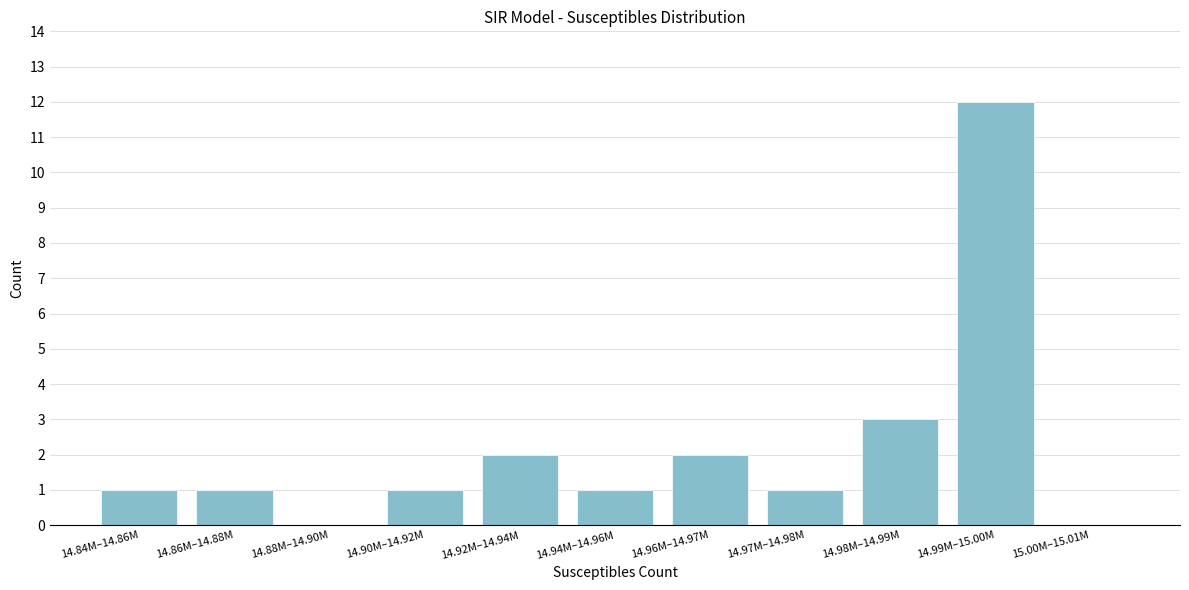

Reading right to left, list all the values displayed in this chart.

15.00M–15.01M=0	14.99M–15.00M=12	14.98M–14.99M=3	14.97M–14.98M=1	14.96M–14.97M=2	14.94M–14.96M=1	14.92M–14.94M=2	14.90M–14.92M=1	14.88M–14.90M=0	14.86M–14.88M=1	14.84M–14.86M=1